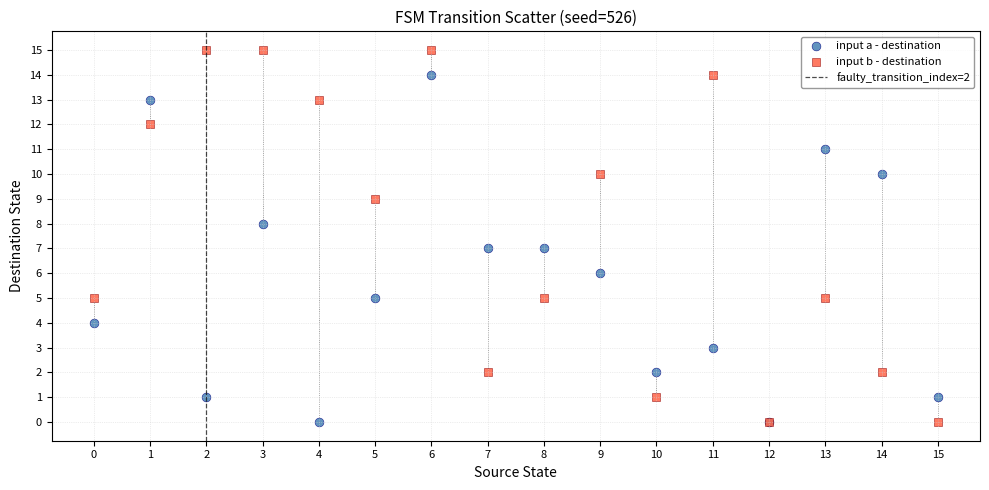

Which series has the largest Y range (max minus min)?

input b - destination